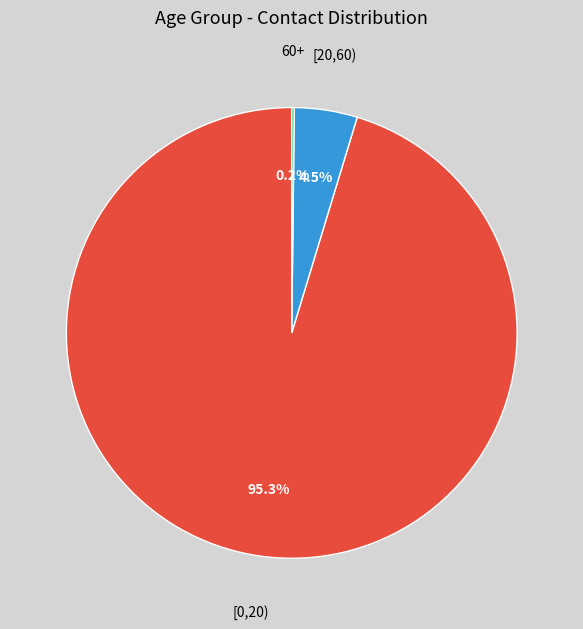

What percentage is the [0,20) slice, to the nearest percent?

95%